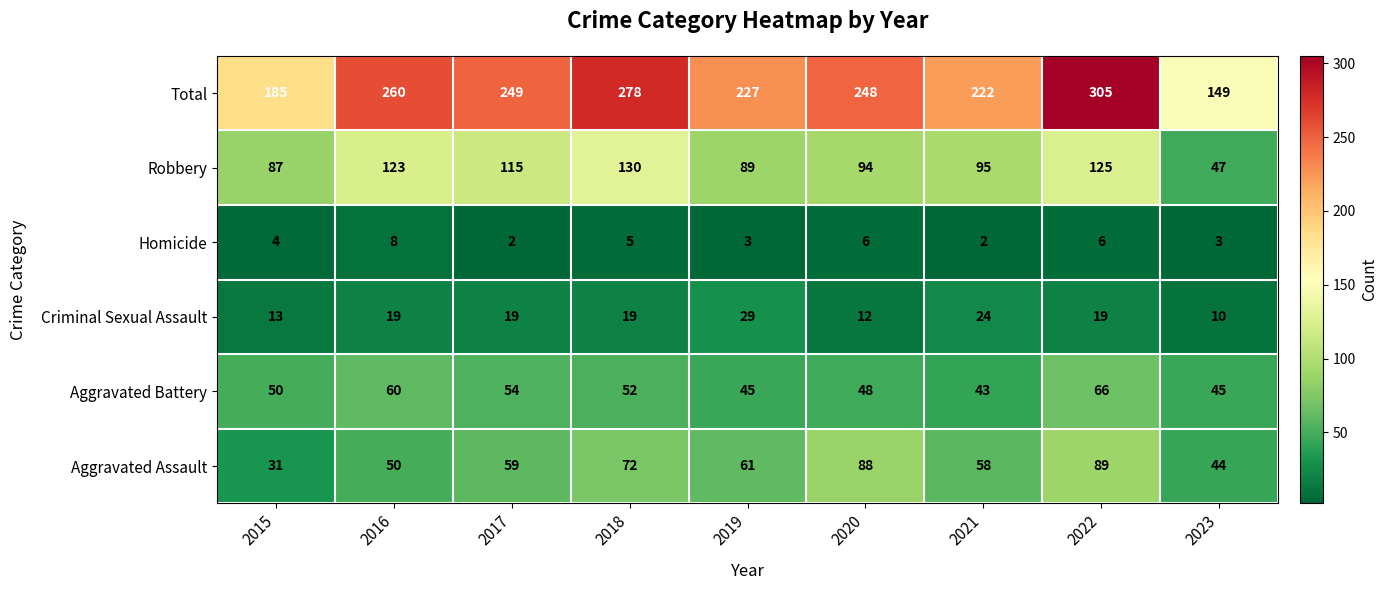

How many distinct data groups are displayed?

6